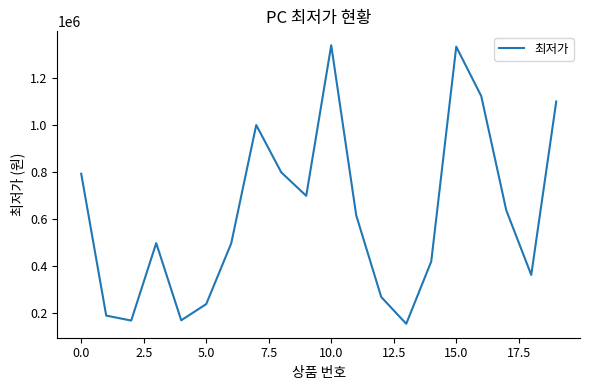

True or false: the data has more than 0 interior local peaks.

True